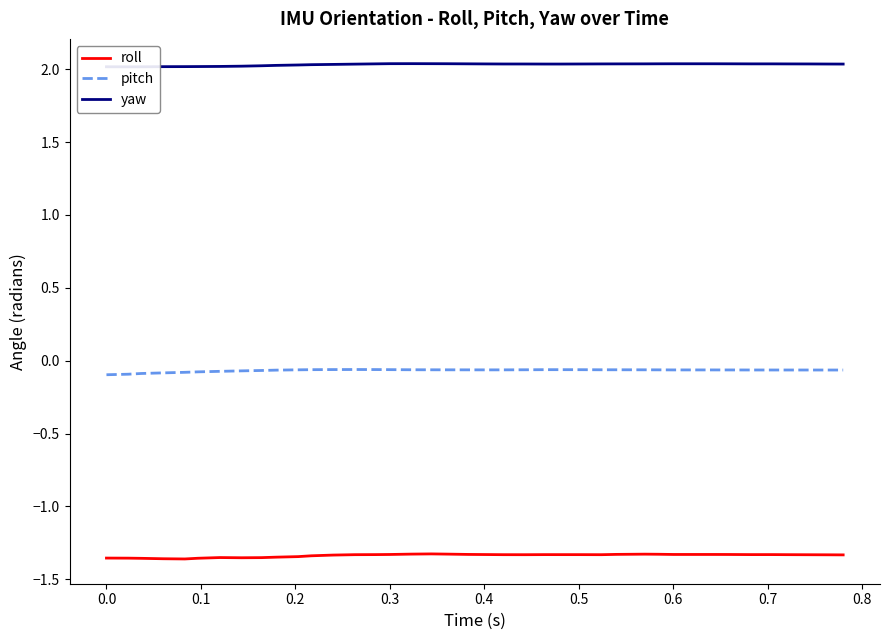

At how many categories does at least one series exceed 1?

40